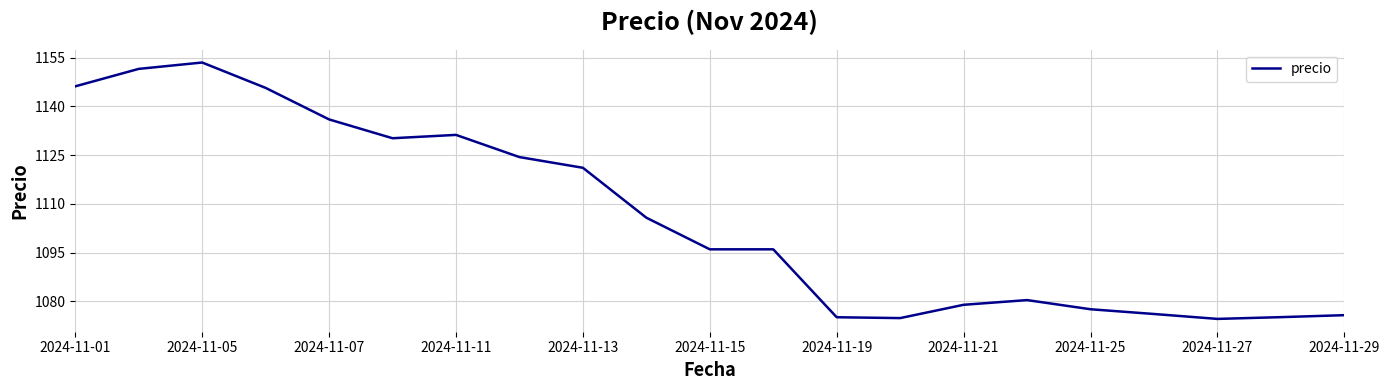

True or false: there are more than 1 points higher than both neighbors.

True